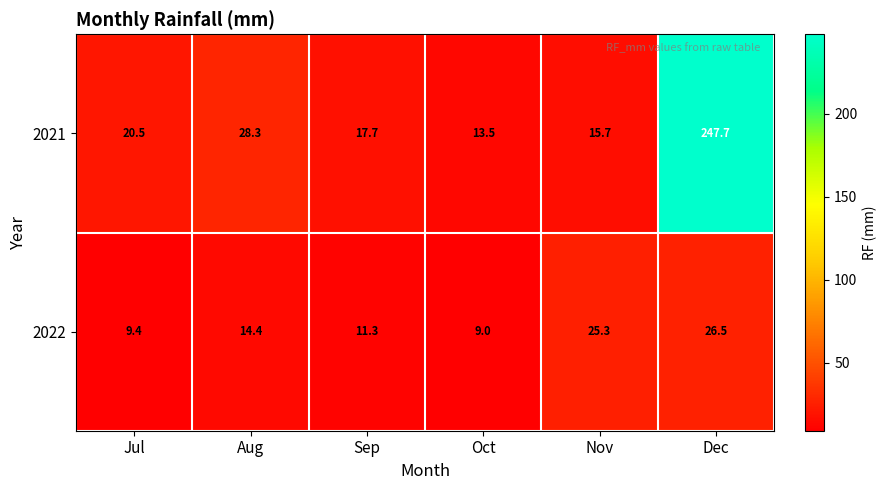

What is the difference between the highest and lowest values at Sep?

6.4